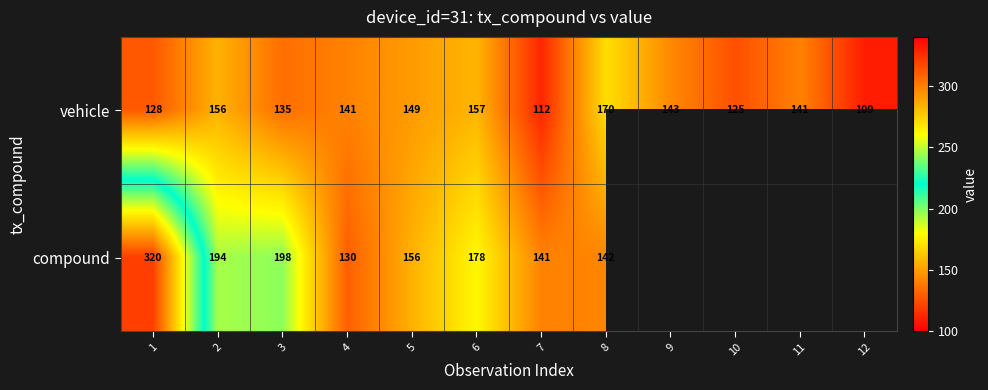

What is the minimum value for vehicle?

109